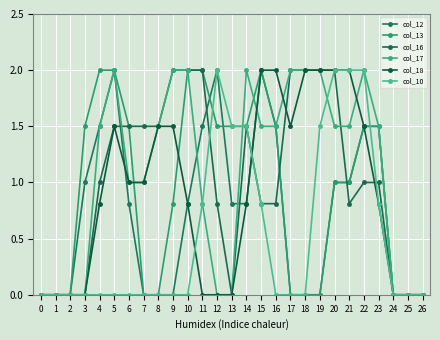

Is this an area chart (filled region under the line)?

No